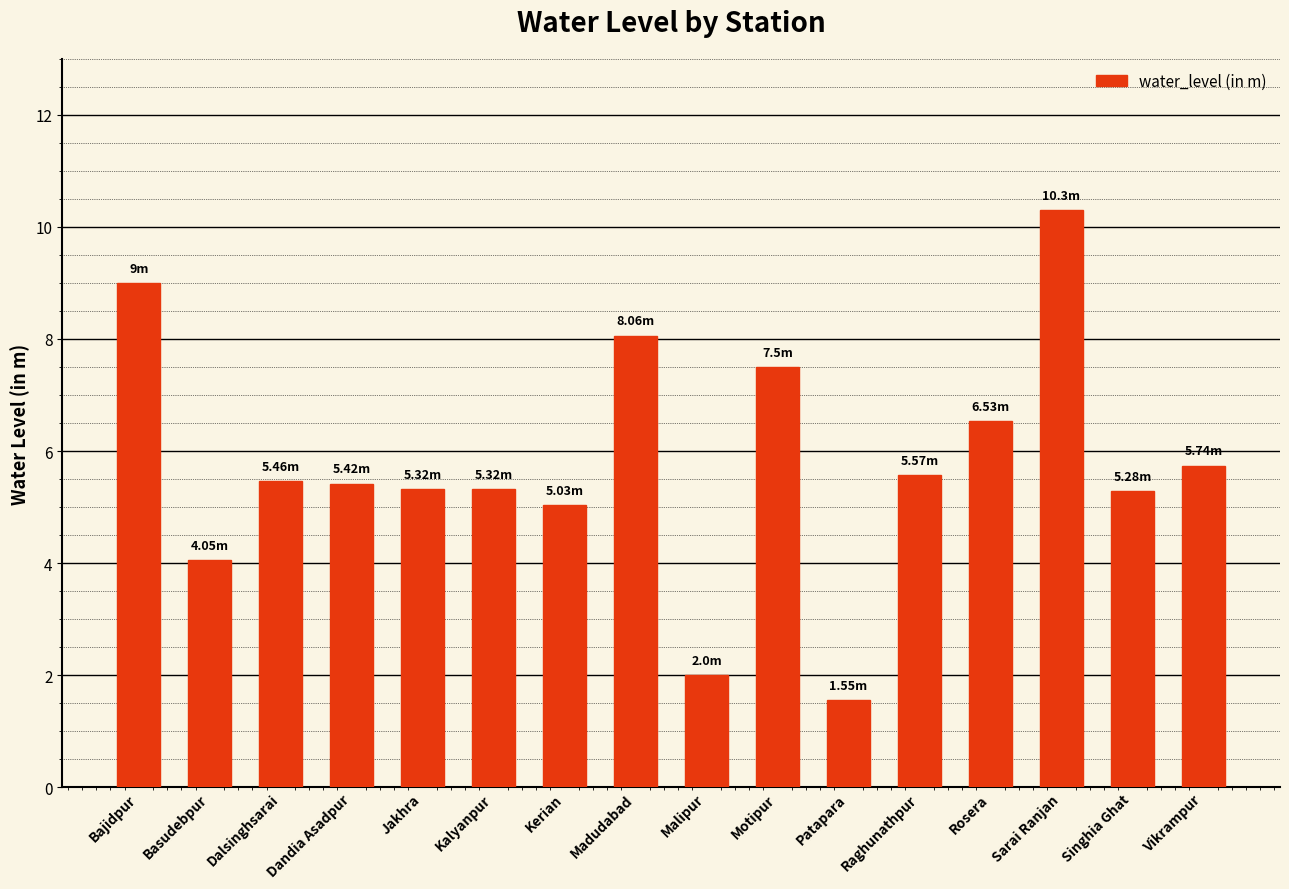

What is the average value?

5.8